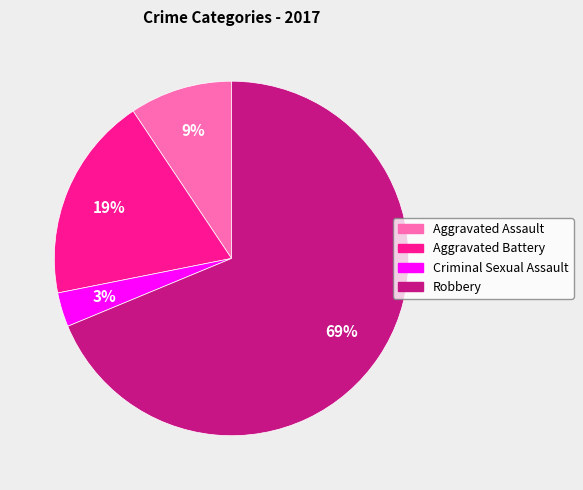

Do Robbery and Aggravated Battery together represent more than half of the pie?

Yes